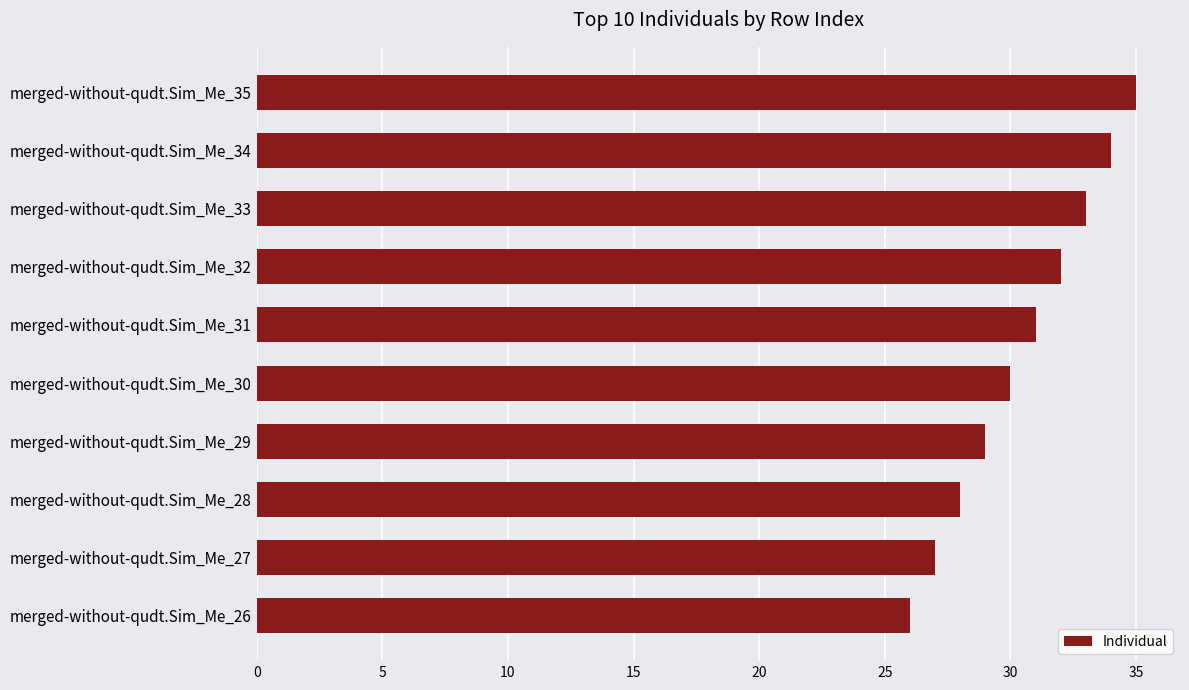

Reading bottom to top, transcribe all the data shown in this chart.

merged-without-qudt.Sim_Me_26=26	merged-without-qudt.Sim_Me_27=27	merged-without-qudt.Sim_Me_28=28	merged-without-qudt.Sim_Me_29=29	merged-without-qudt.Sim_Me_30=30	merged-without-qudt.Sim_Me_31=31	merged-without-qudt.Sim_Me_32=32	merged-without-qudt.Sim_Me_33=33	merged-without-qudt.Sim_Me_34=34	merged-without-qudt.Sim_Me_35=35